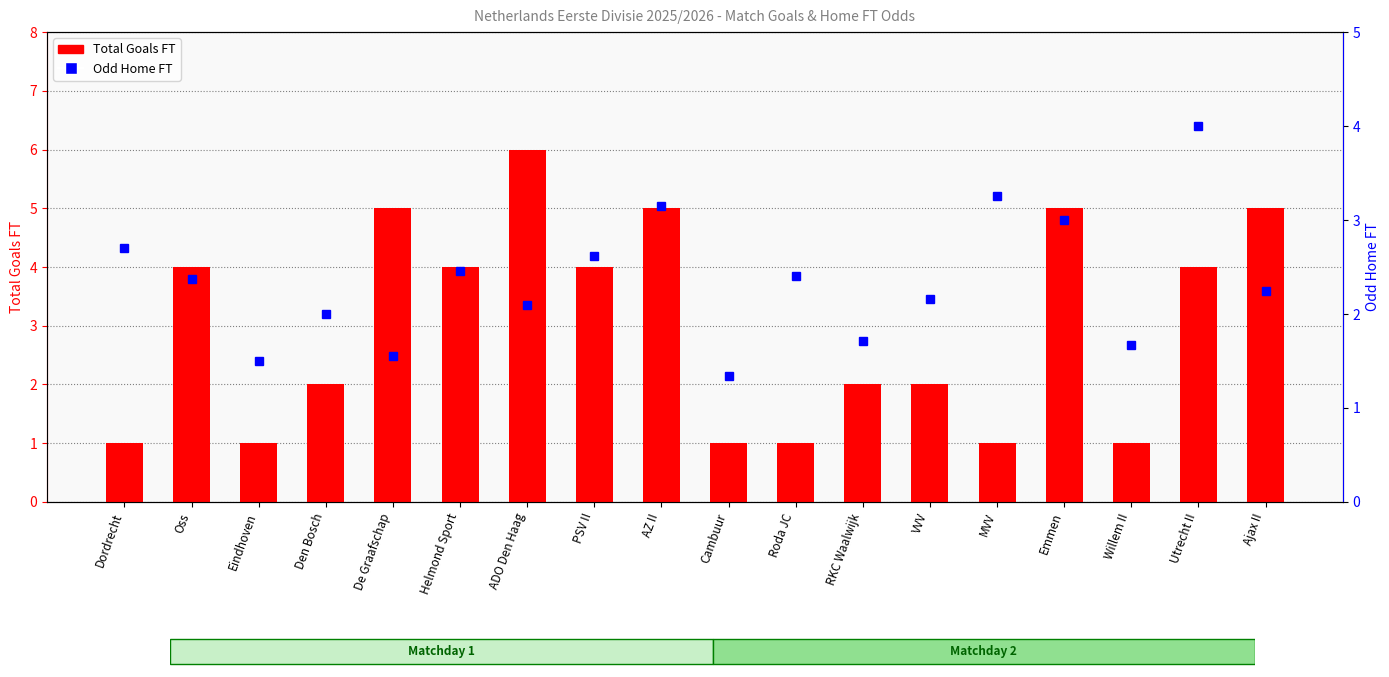

Count the number of data series in this chart.

2